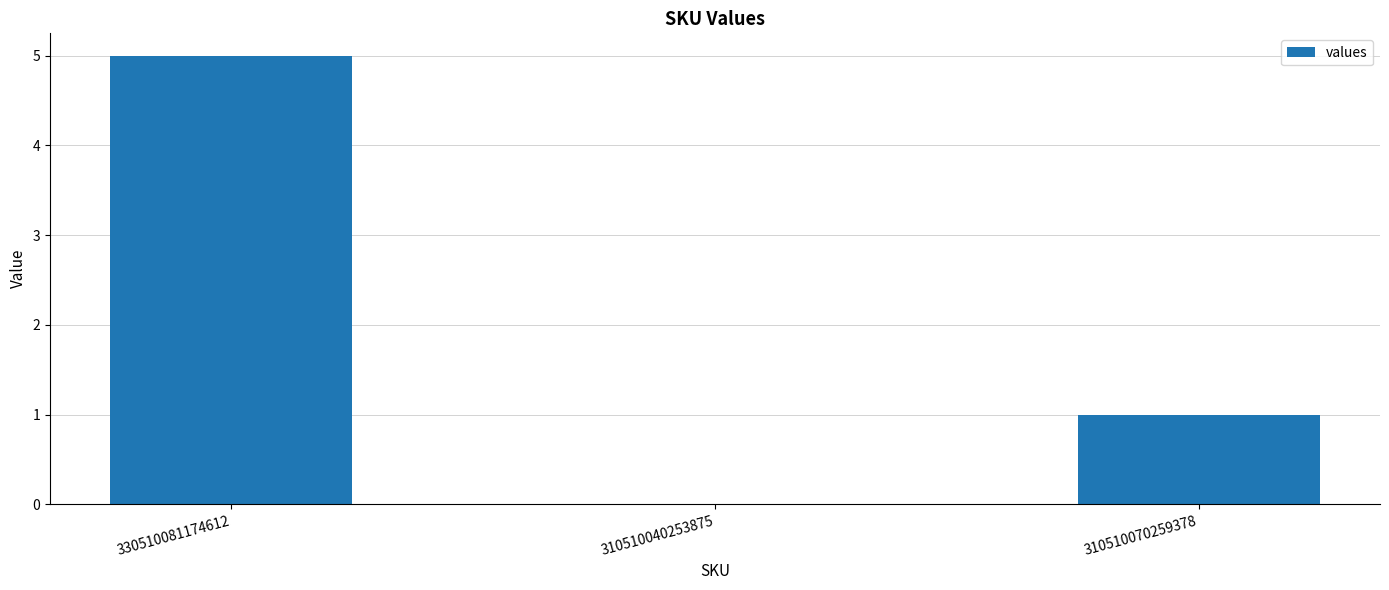

What is the sum of all values?

6